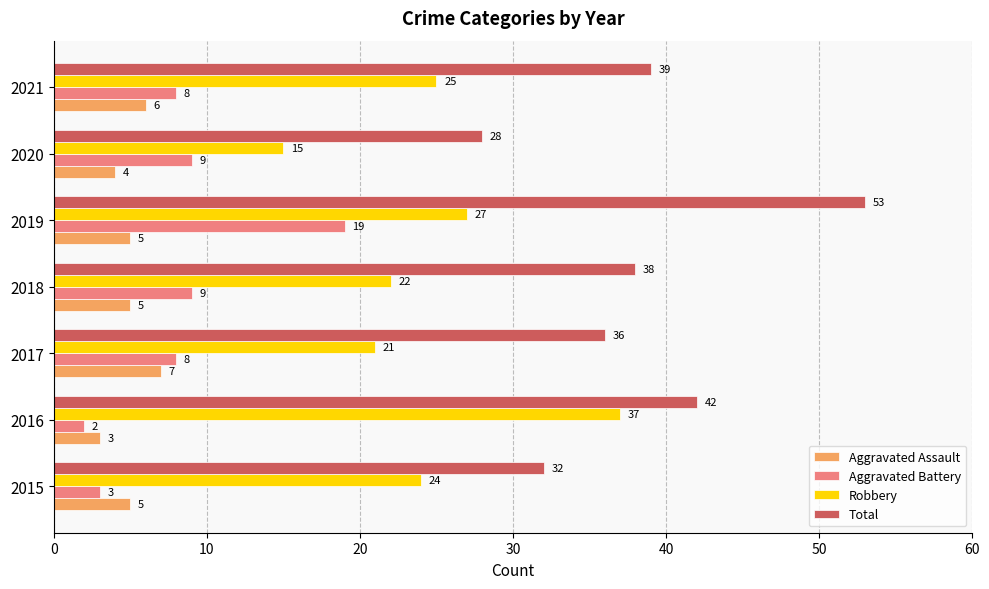

What is the maximum value shown in the chart?

53